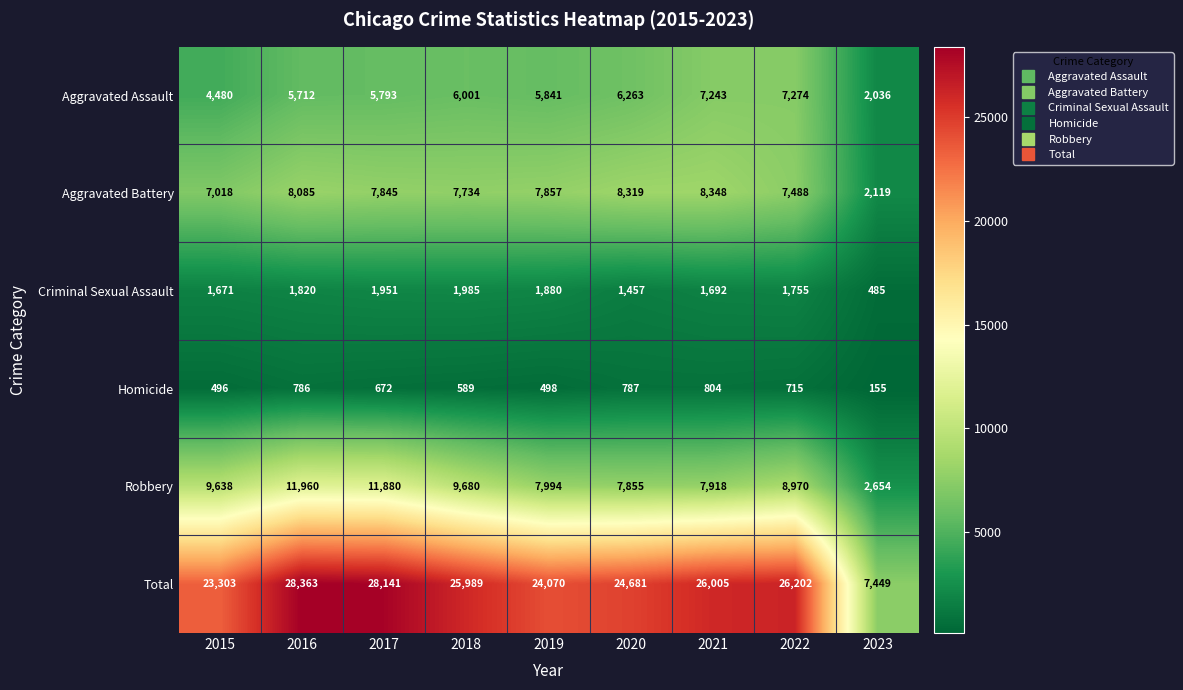

Is it true that Criminal Sexual Assault equals 767 at 2022?

False